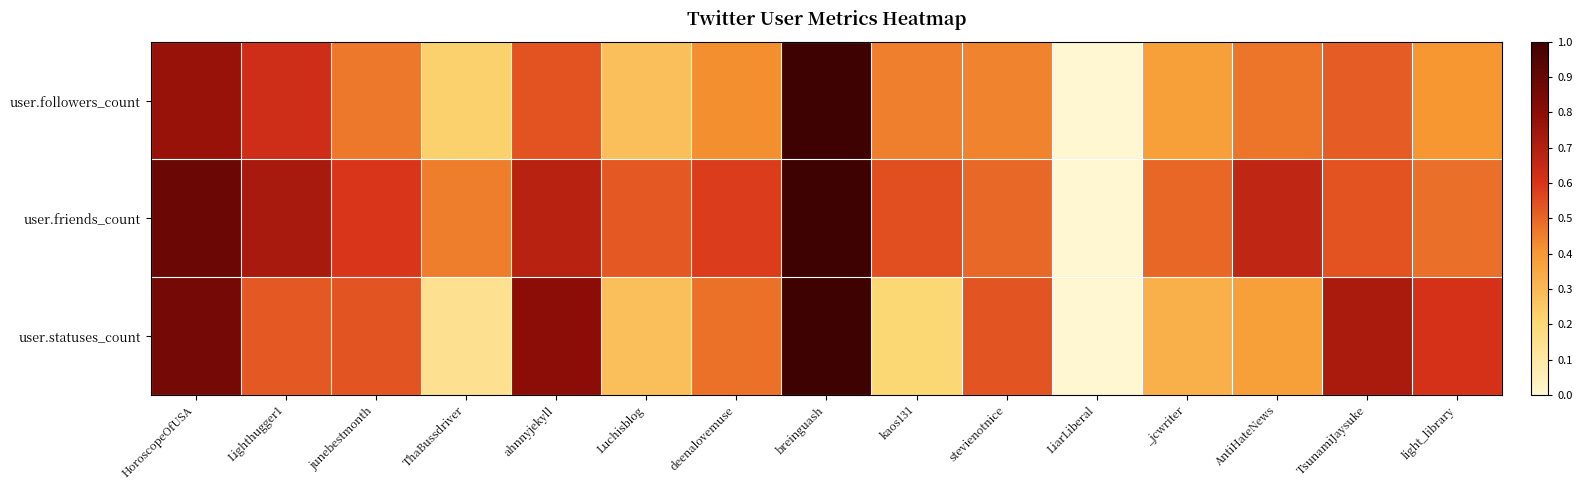

At which category is the sum across all series the highest?

breinguash